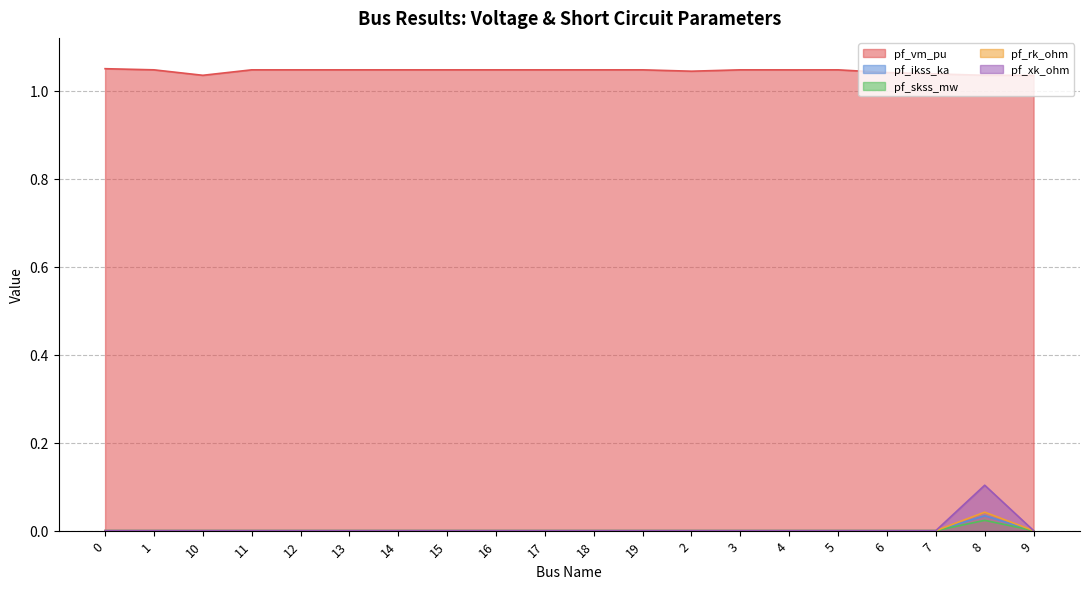

What position from the left is 7?

18